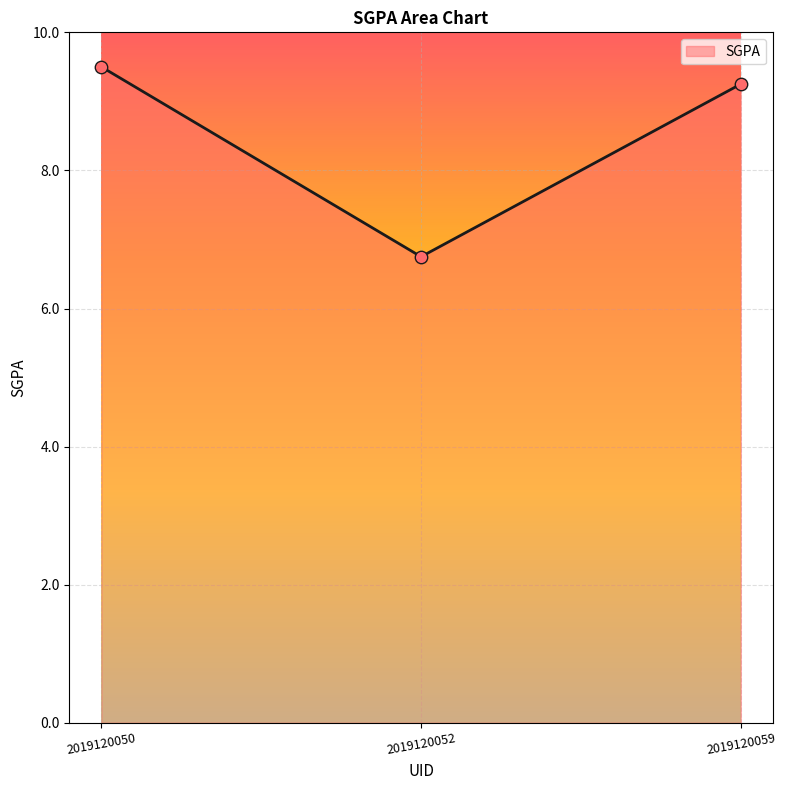

Which has a higher value, 2019120059 or 2019120052?

2019120059